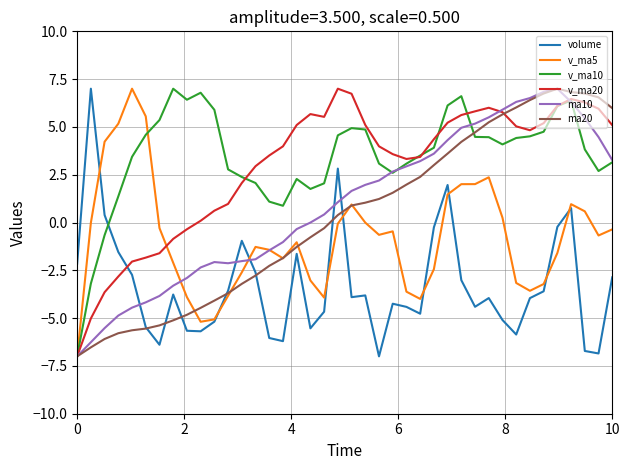

What is the lowest value of the ma20 series?

-7.0